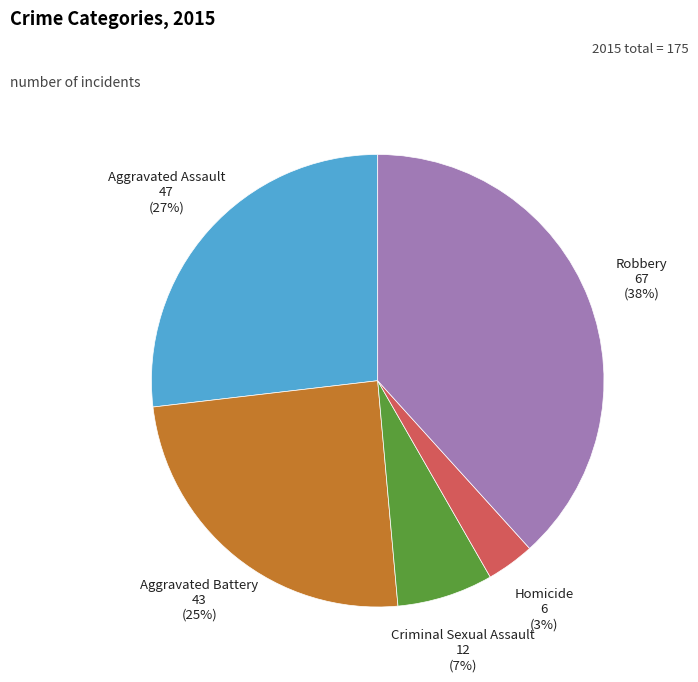

How many segments does this pie chart have?

5